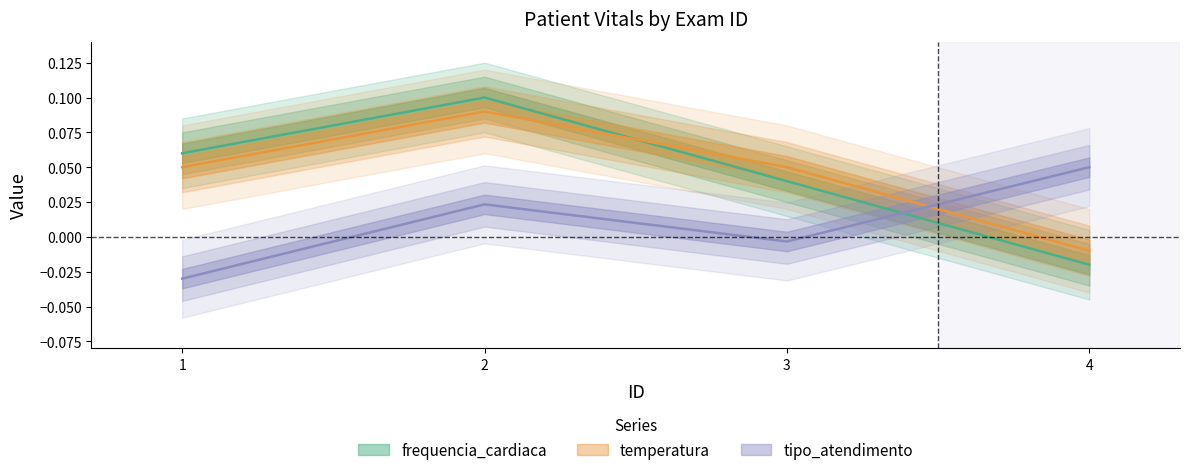

The temperatura series shows 0.1 at 3. True or false?

False